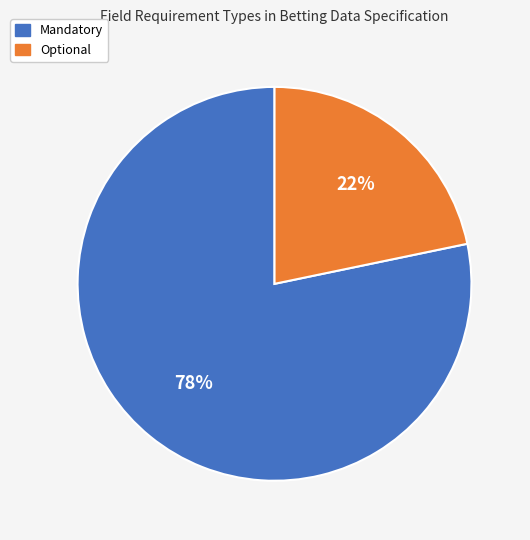

Between Optional and Mandatory, which is larger?

Mandatory